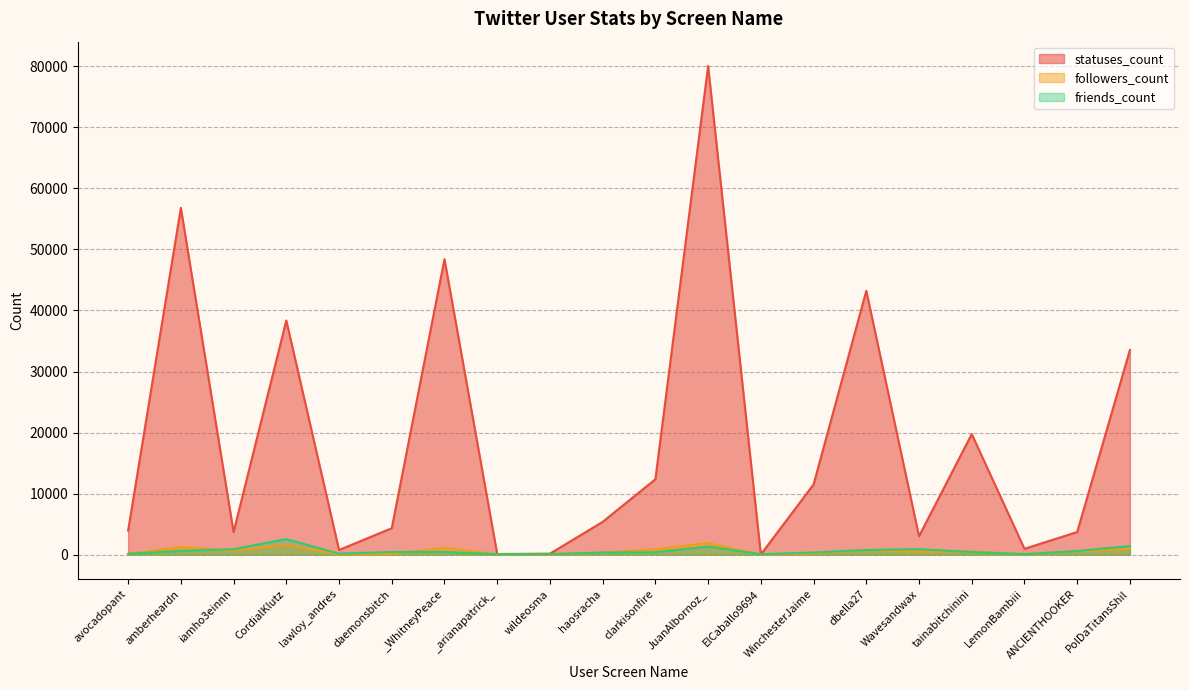

Count the number of categories in the chart.

20